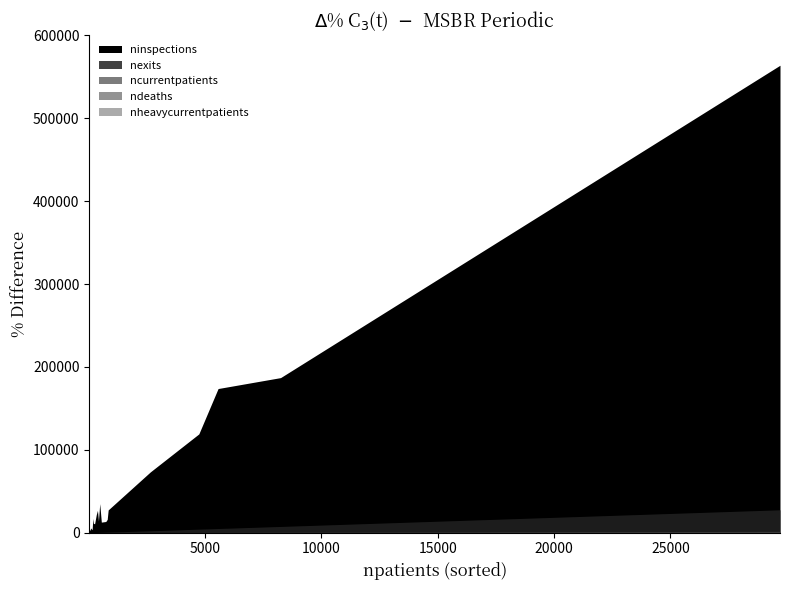

What is the value of the ndeaths point at the 12th from the left?

76